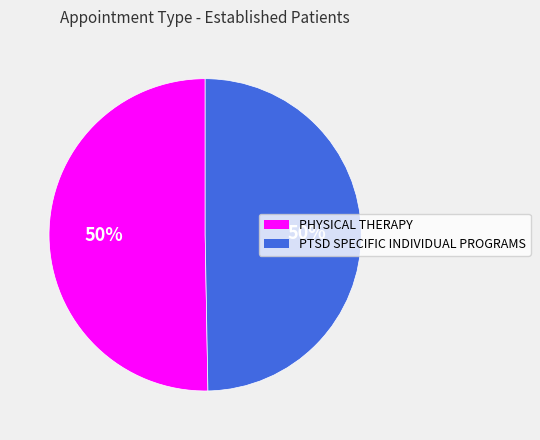

To the nearest percent, what is the combined percentage of PTSD SPECIFIC INDIVIDUAL PROGRAMS and PHYSICAL THERAPY?

100%